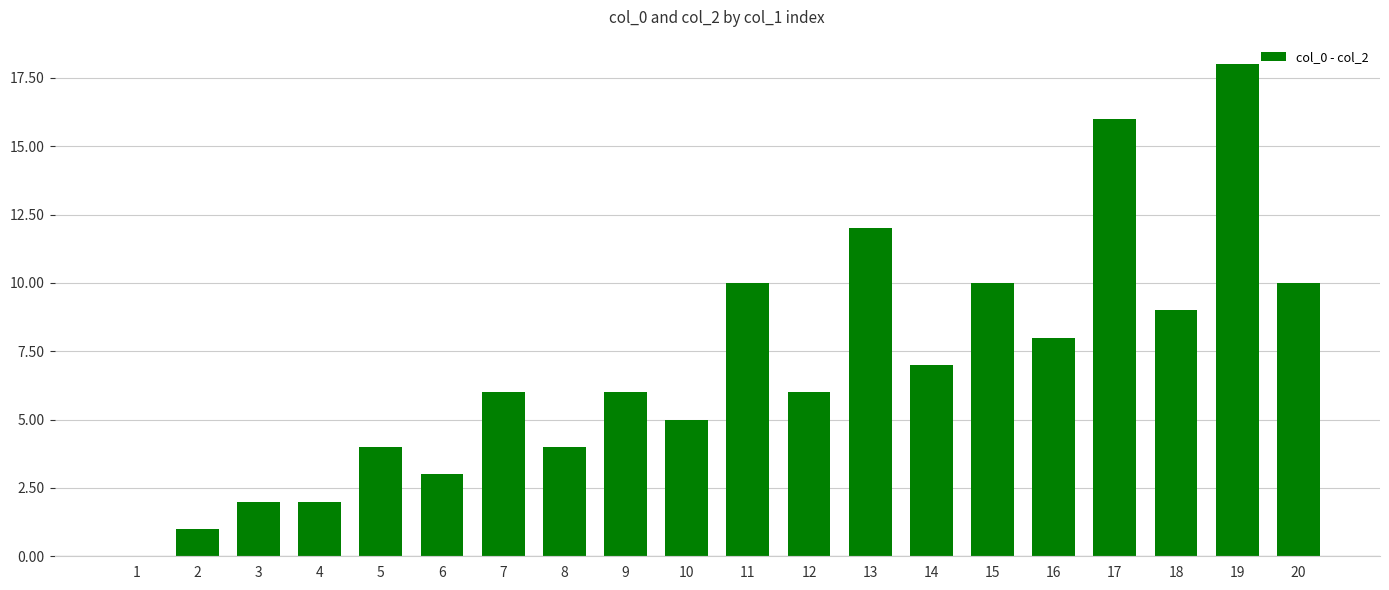

What is the change in value from 2 to 10?

+4